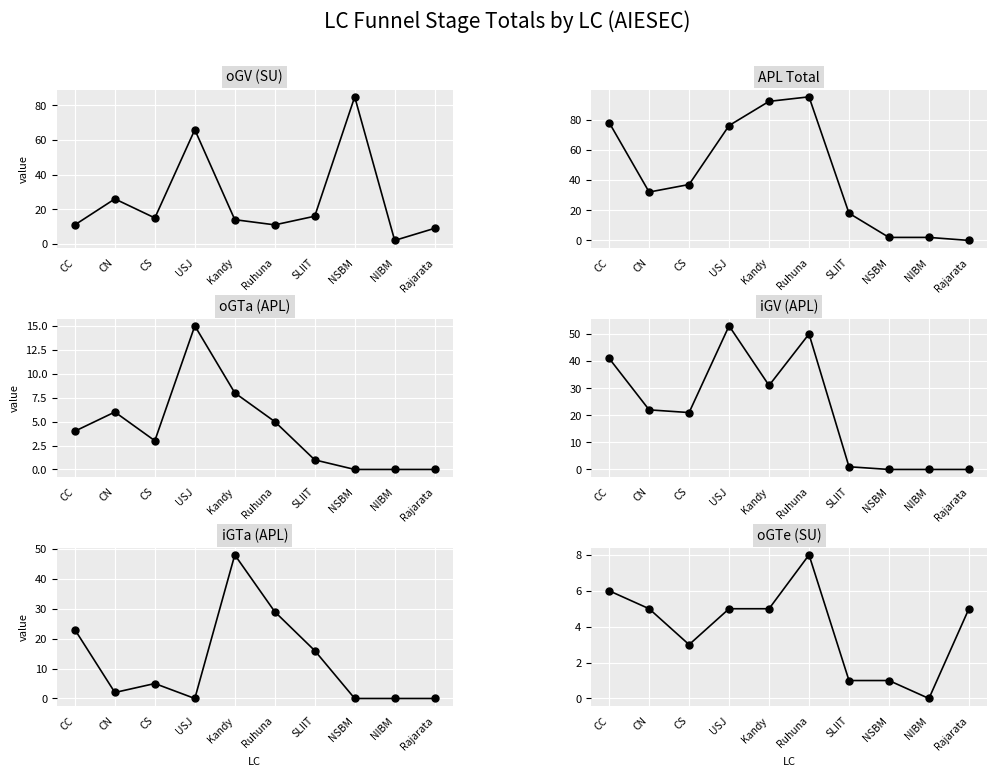

Is it true that iGTa (APL) equals 48 at Kandy?

True